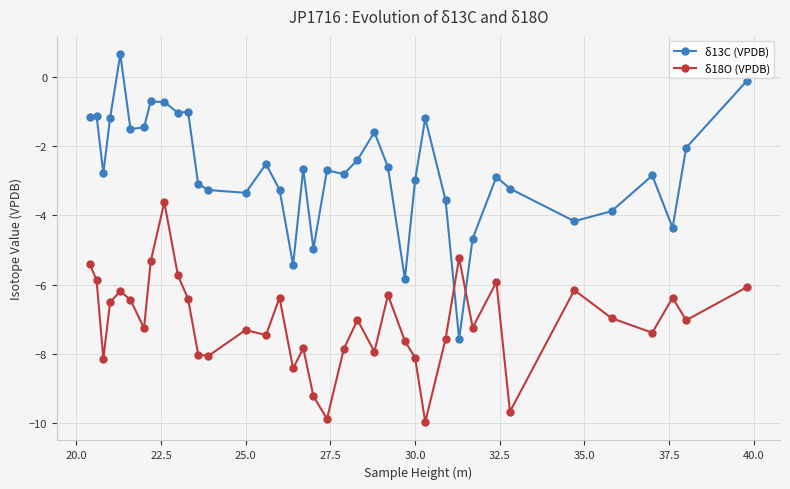

At how many categories does at least one series exceed 0?

1